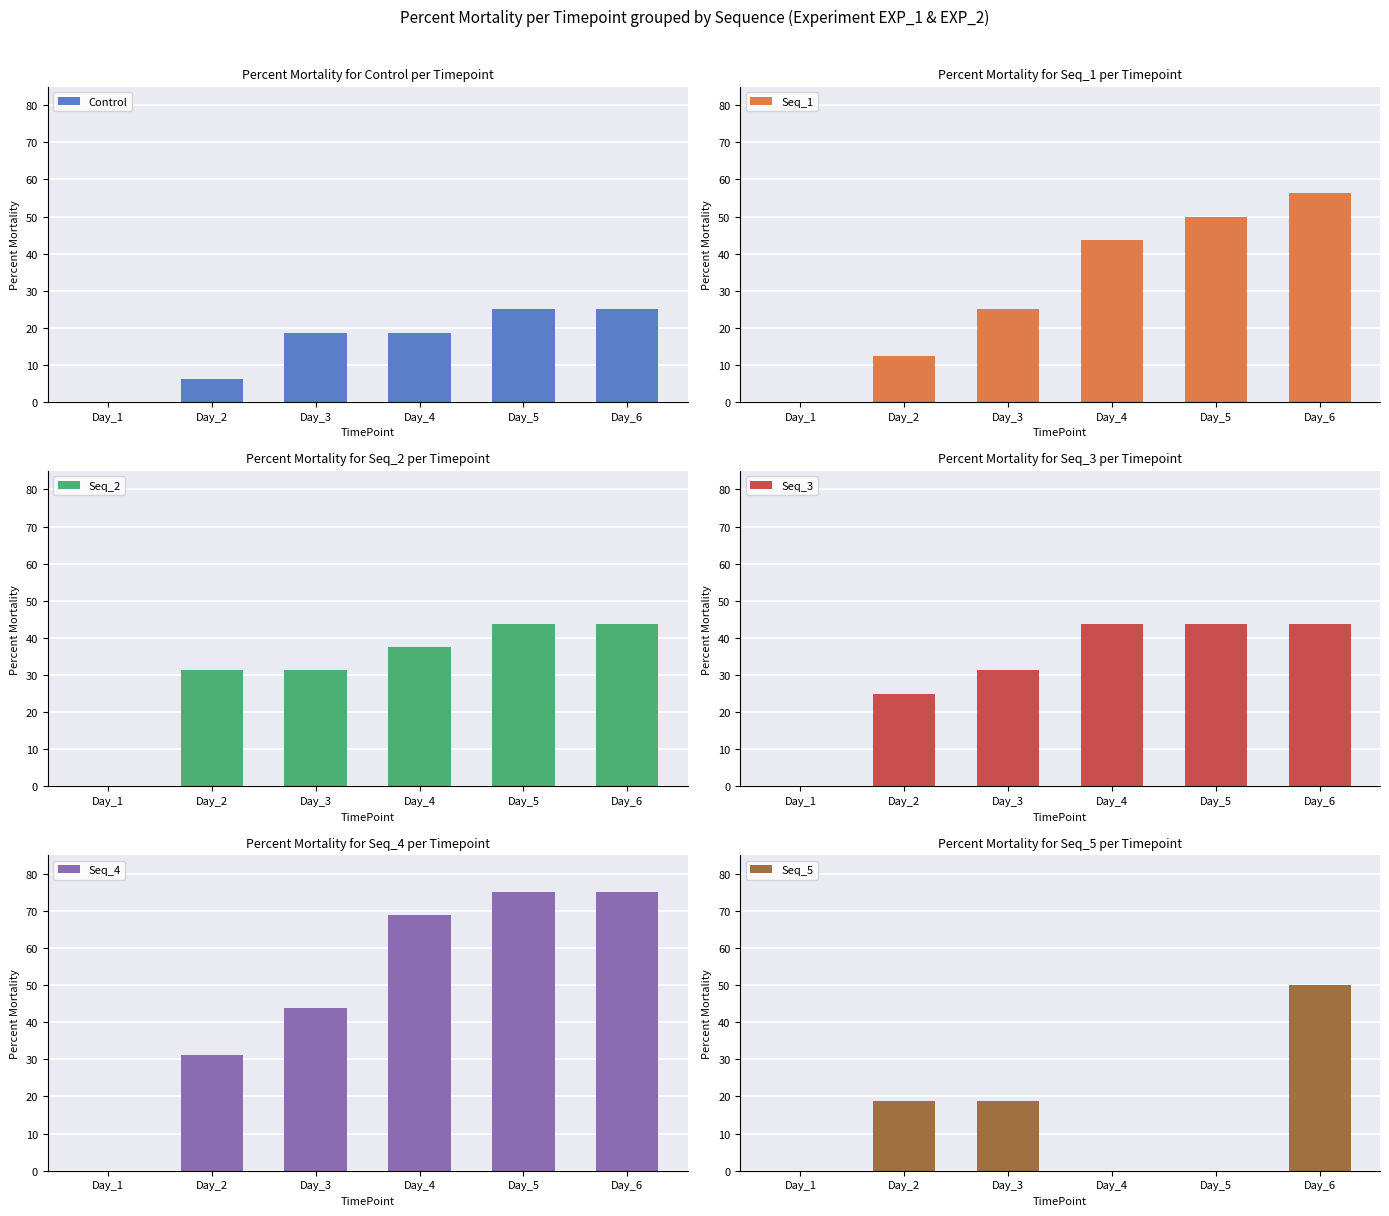

Rank the categories by Seq_5 value from lowest to highest.

Day_1, Day_4, Day_5, Day_2, Day_3, Day_6